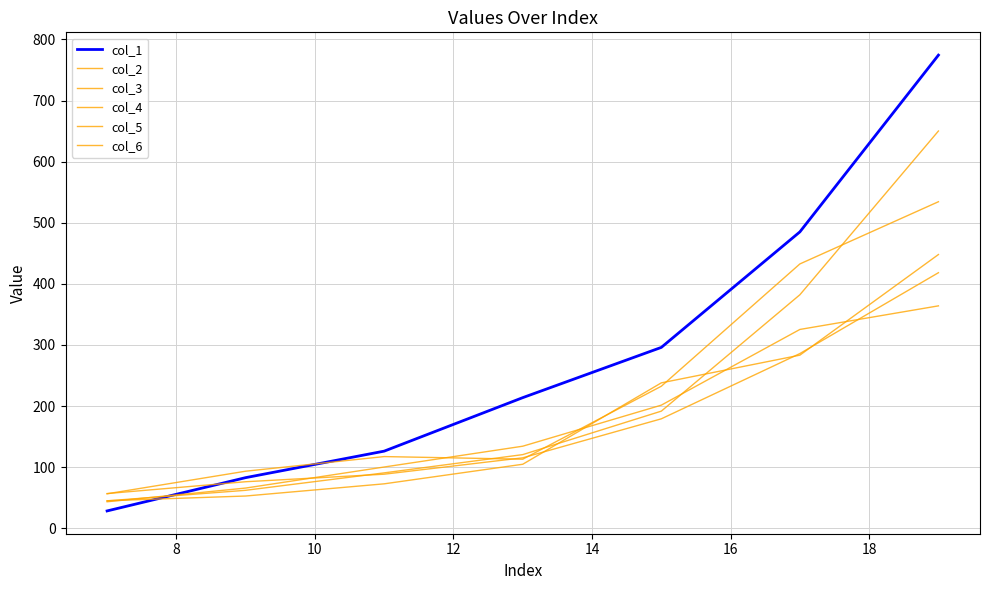

Does the chart have visible grid lines?

Yes